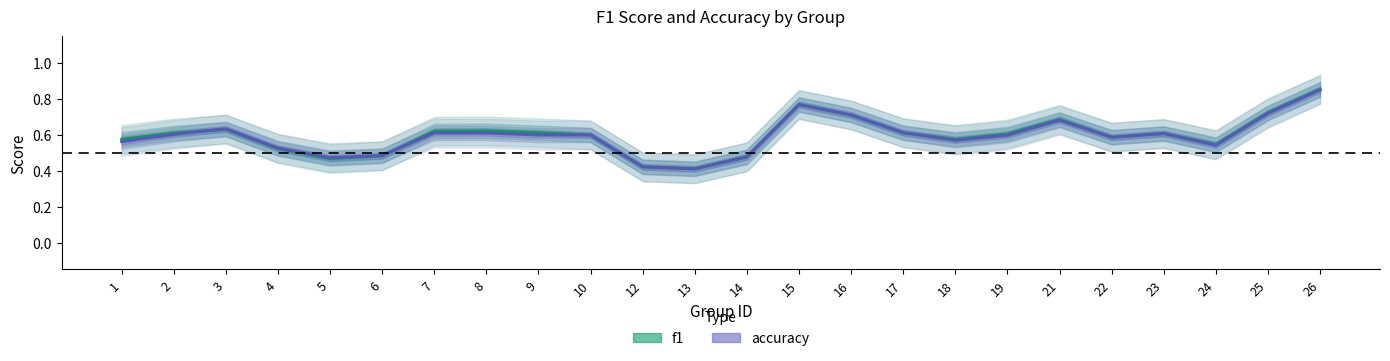

What is the sum of all accuracy values?

14.3